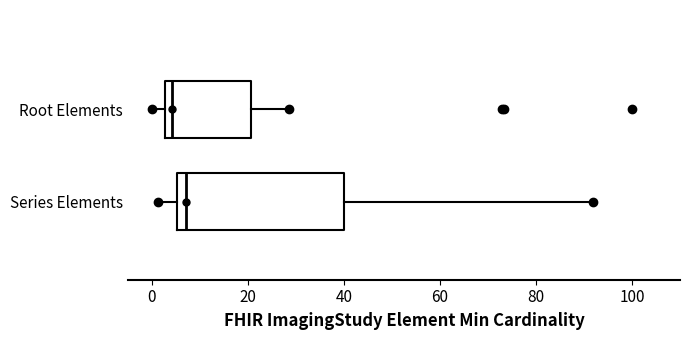

Reading bottom to top, read every box against the x-axis: the position of its median line, the range the box covers, and the ends of its whiskers. The values are not printed on the chart, so give them approximately, as read against the axis.

Series Elements: median 8, box 6 to 40, whiskers 2 to 92
Root Elements: median 4, box 2 to 20, whiskers 0 to 28